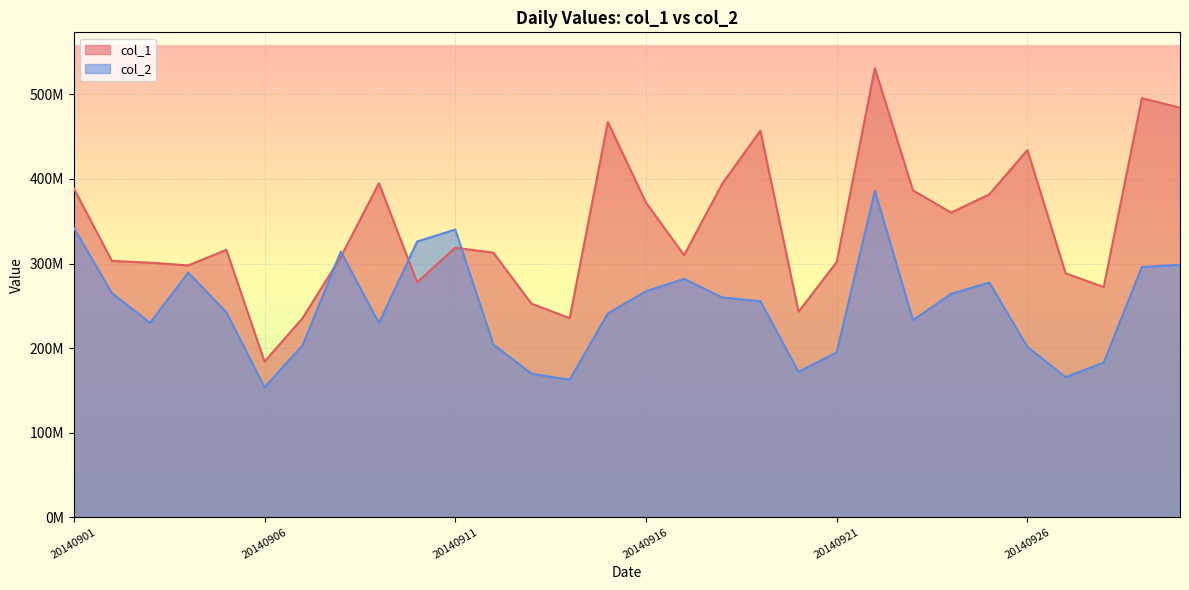

The value of col_2 at 20140909 is 229574583. True or false?

True